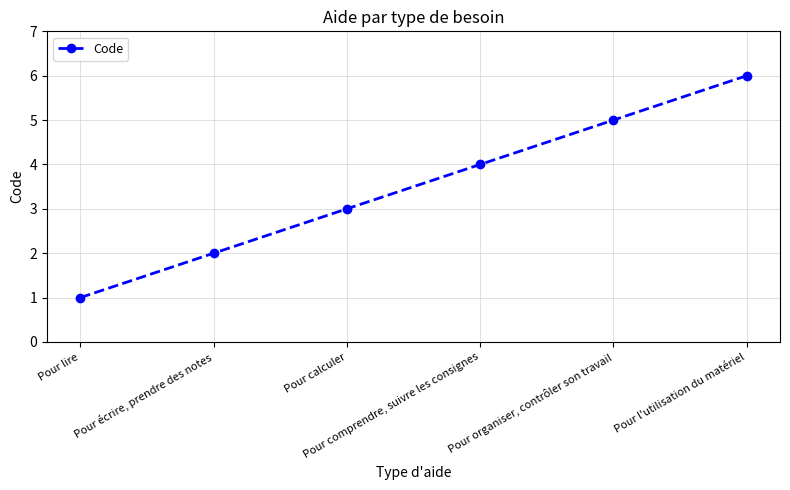

Where is the data nearest to the value 3?

Pour calculer